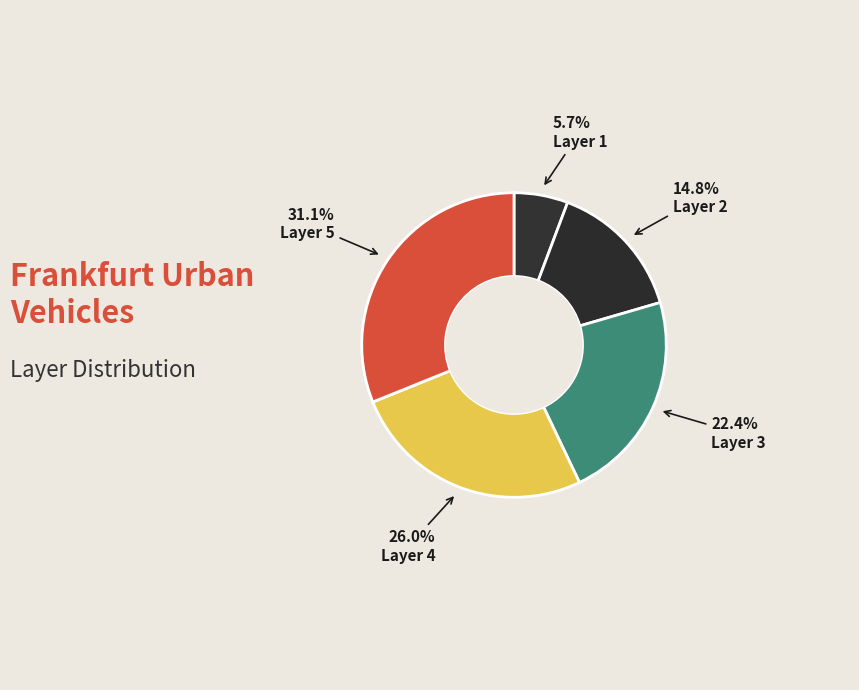

Which category has the biggest portion of the pie?

5